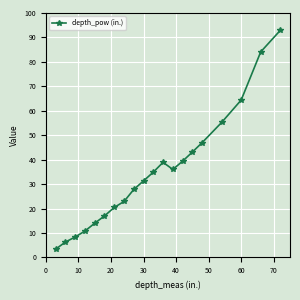

What is the value of the 12th point from the left?

38.9